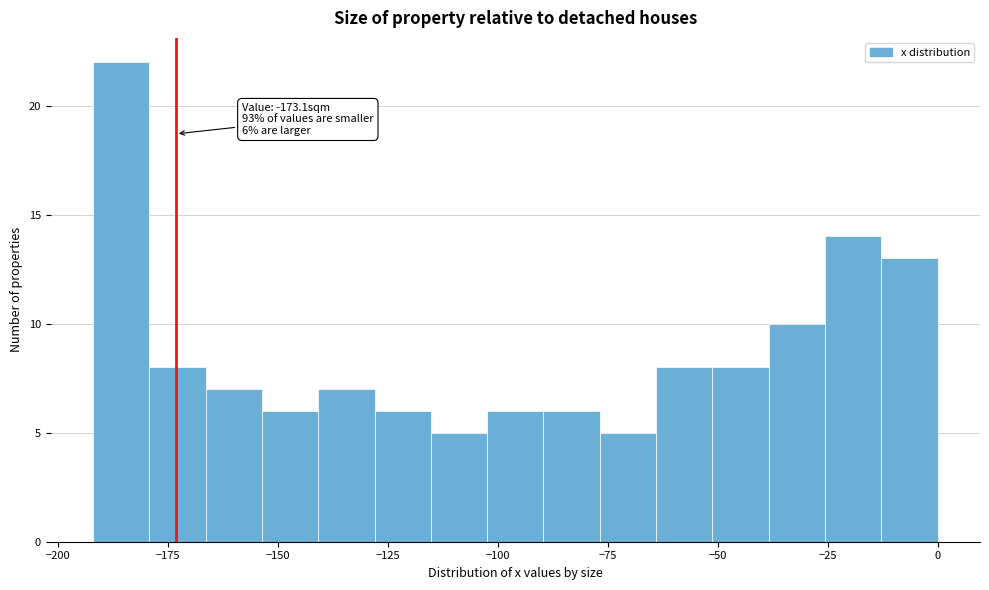

Read against the x-axis, roughly where is the centre of the tallest bar?

-185